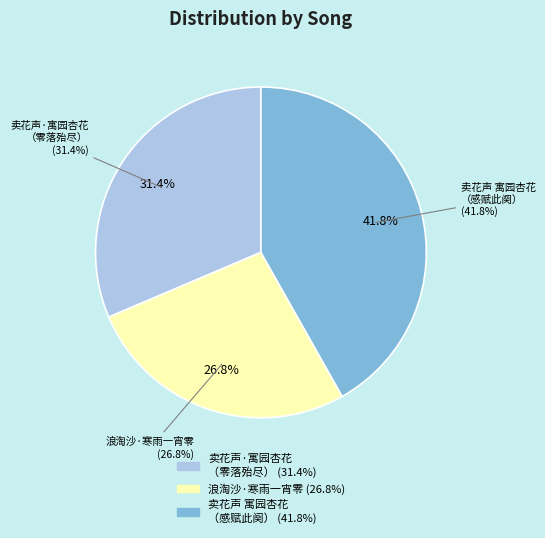

What percentage is NOT represented by 卖花声·寓园杏花三株，烂若绛霞，风雨连宵，零落殆尽，感赋此阕?

68.6%